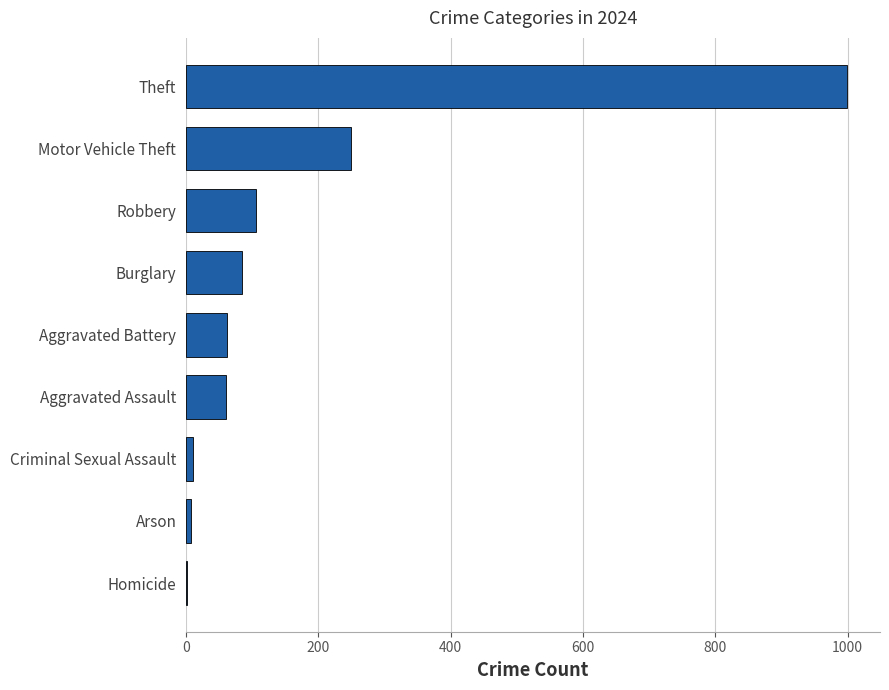

How many data points does each series have?

9